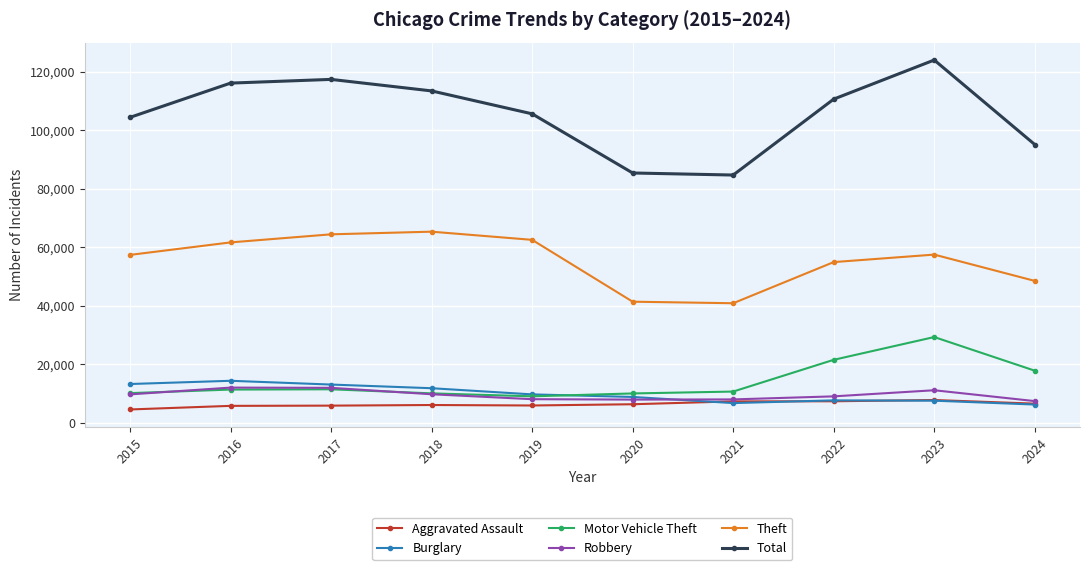

How many distinct data groups are displayed?

6